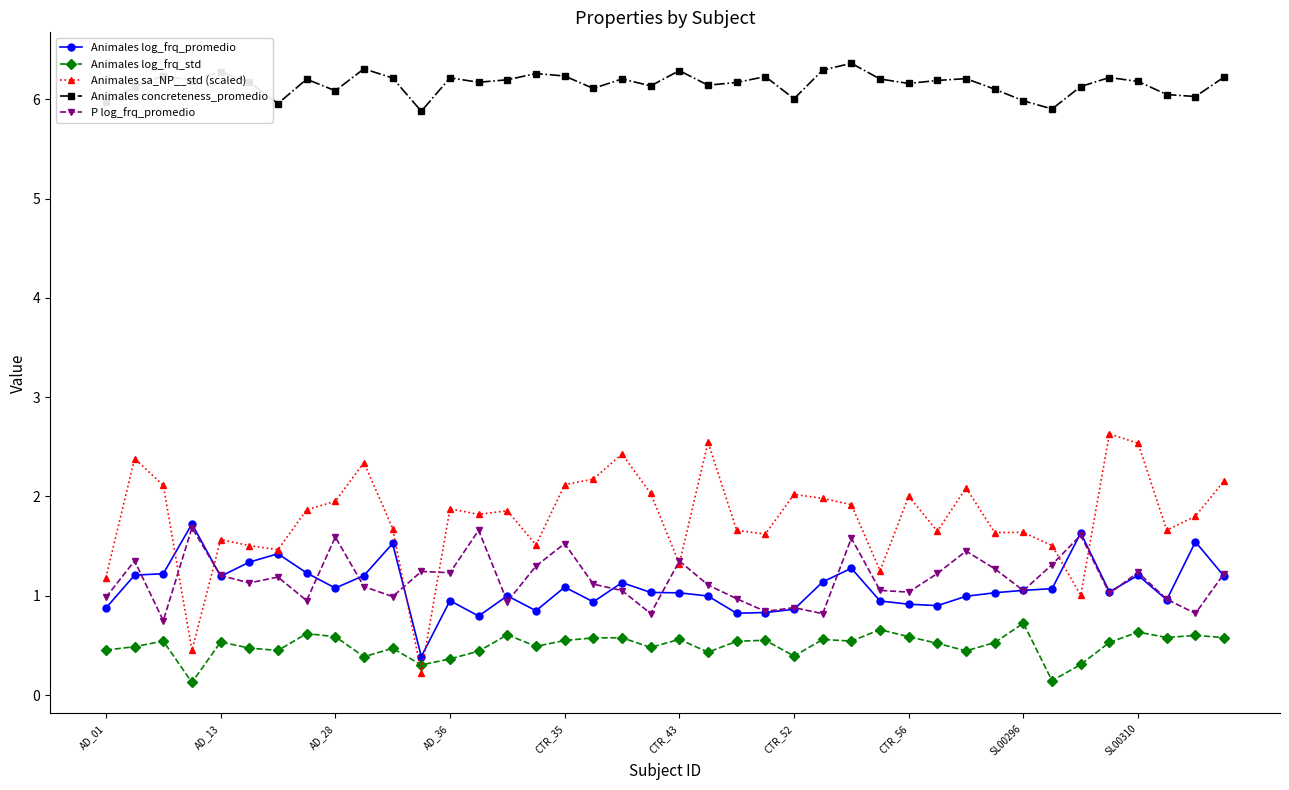

In P log_frq_promedio, how many points are higher than both neighbors (excluding endpoints)?

13